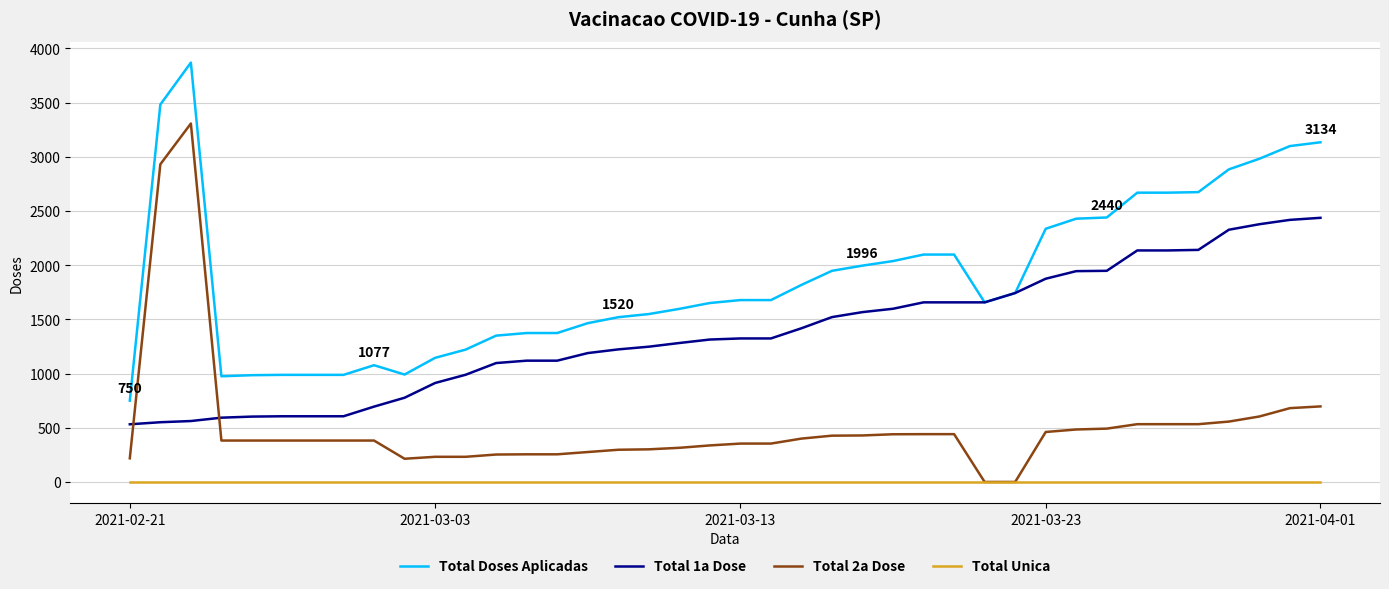

What is the maximum value shown in the chart?

3869